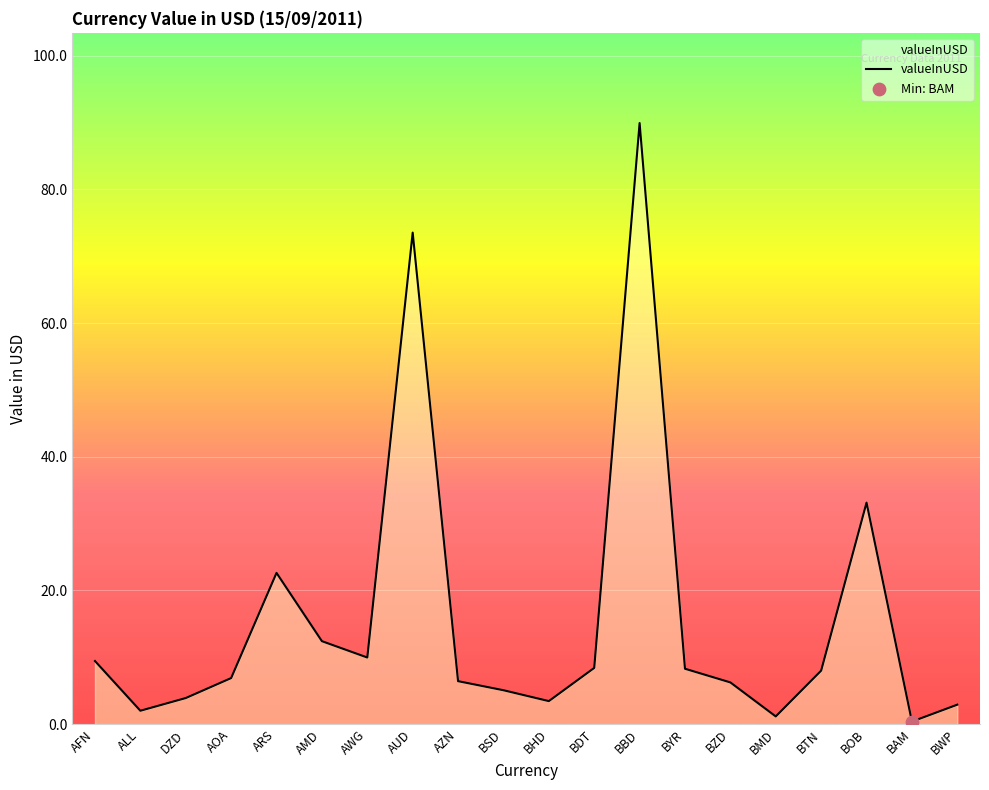

What is the change in value from BBD to BYR?

-81.7